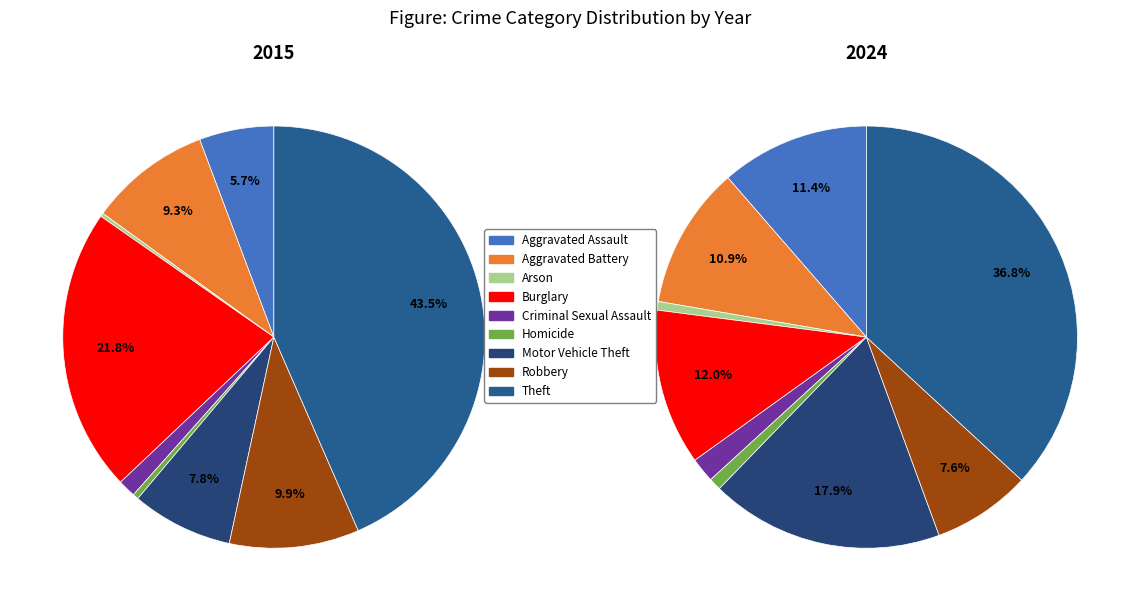

Does Homicide represent more than half of the total?

No